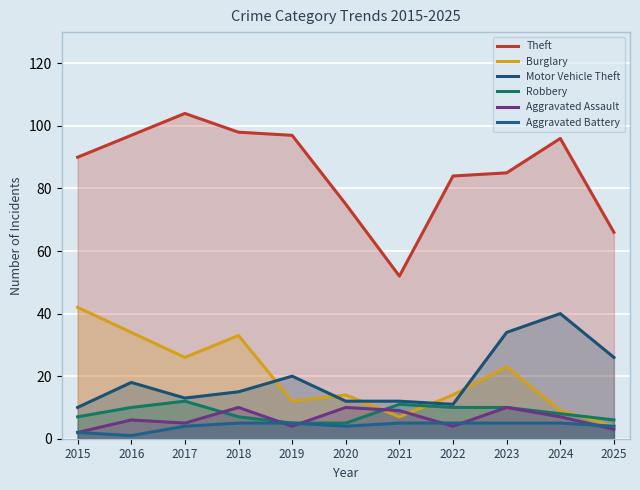

What is the sum of the Aggravated Battery values at 2018 and 2017?

9